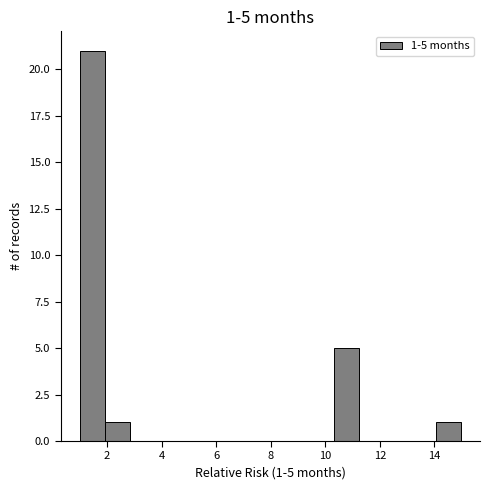

Over which range of the x-axis is the bar tallest?

1.0 to 2.0